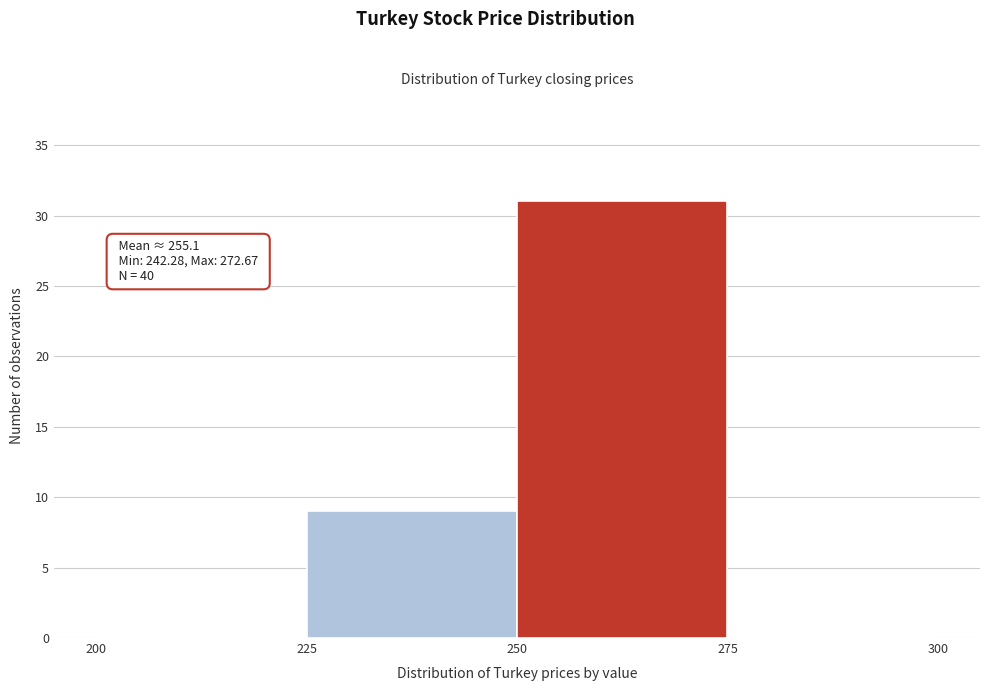

Over which range of the x-axis is the bar tallest?

250 to 275